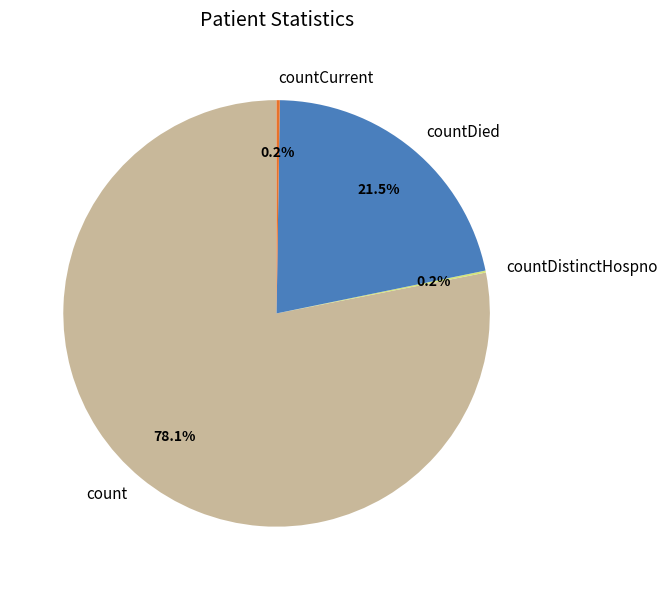

Approximately how many times larger is the value at count compared to countDied?

3.6